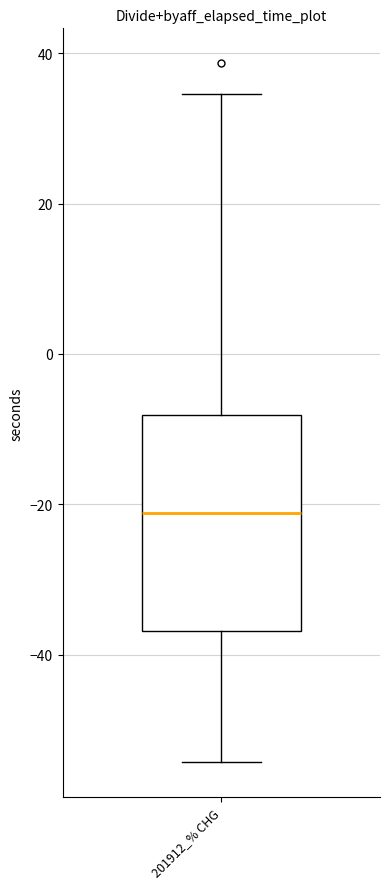

Read this box plot against the y-axis: the position of the median line, the range covered by the box, and the ends of both whiskers. The values are not printed on the chart, so give them approximately, as read against the axis.

median -22, box -36 to -8, whiskers -54 to 34